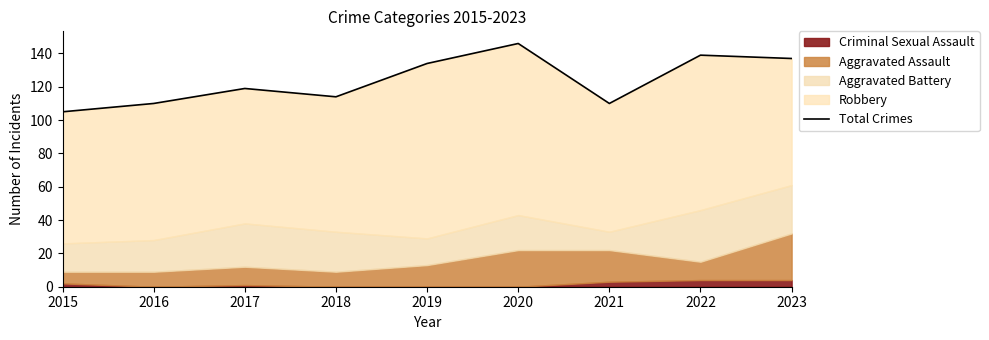

Reading left to right, list all the values displayed in this chart.

105	110	119	114	134	146	110	139	137